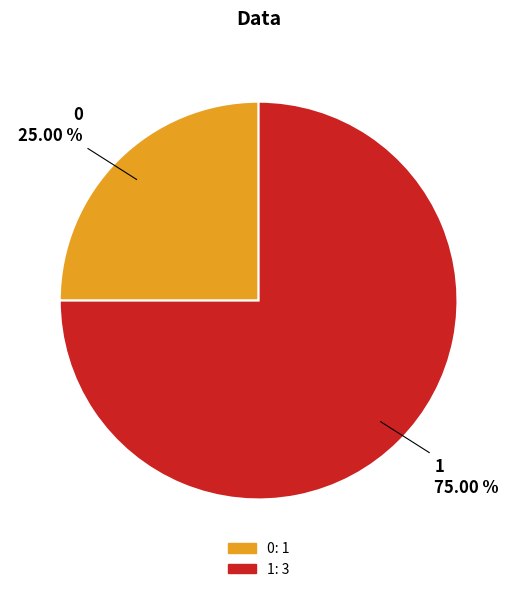

To the nearest percent, what is the difference between the 1 and 0 slice percentages?

50%